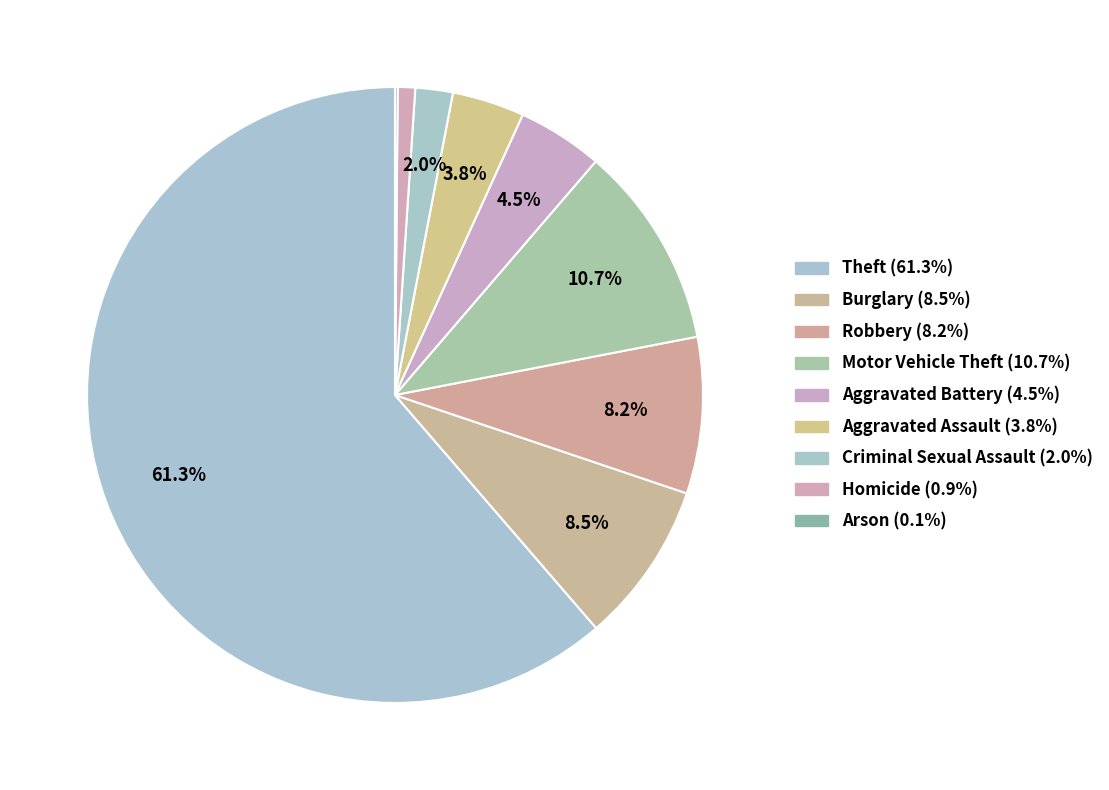

Combined, what portion of the pie is Burglary and Homicide?

9.4%